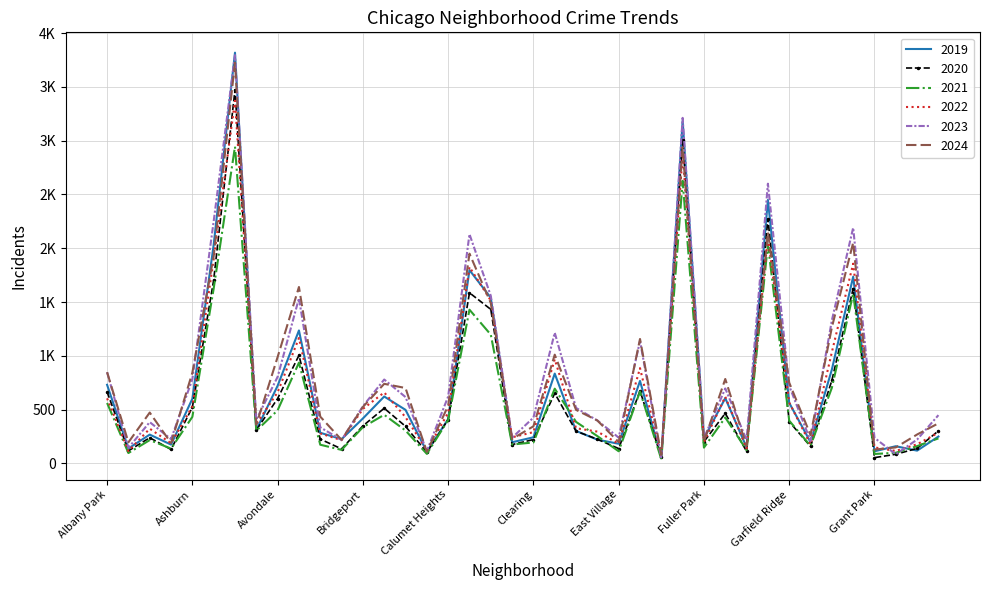

What are all the series names shown in the legend?

2019, 2020, 2021, 2022, 2023, 2024